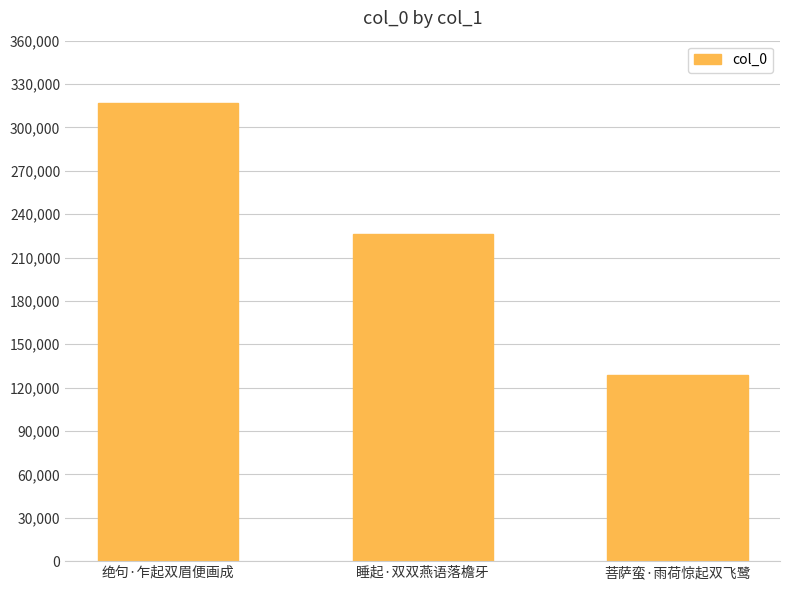

At which label does the data first exceed 226030?

绝句·乍起双眉便画成